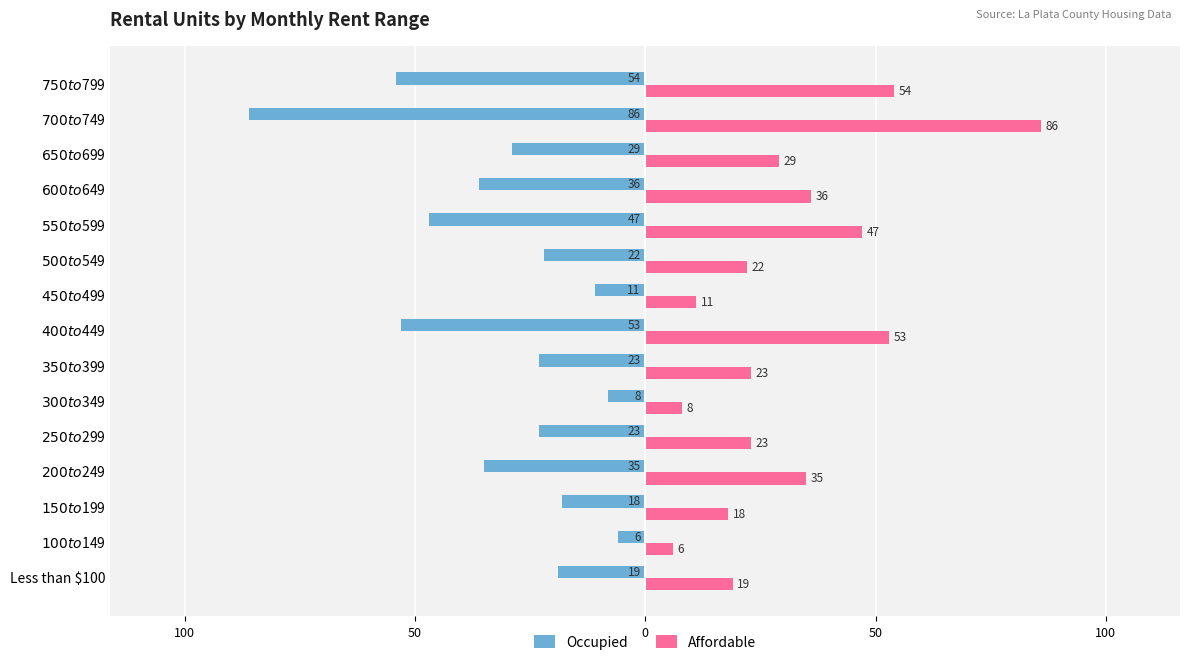

Which series has the largest total across all categories?

Affordable